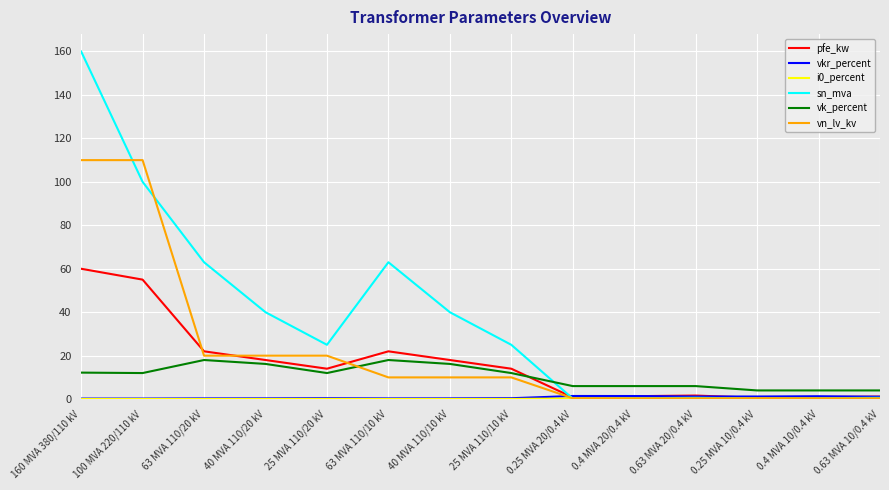

The value of vk_percent at 40 MVA 110/10 kV is 7.8. True or false?

False